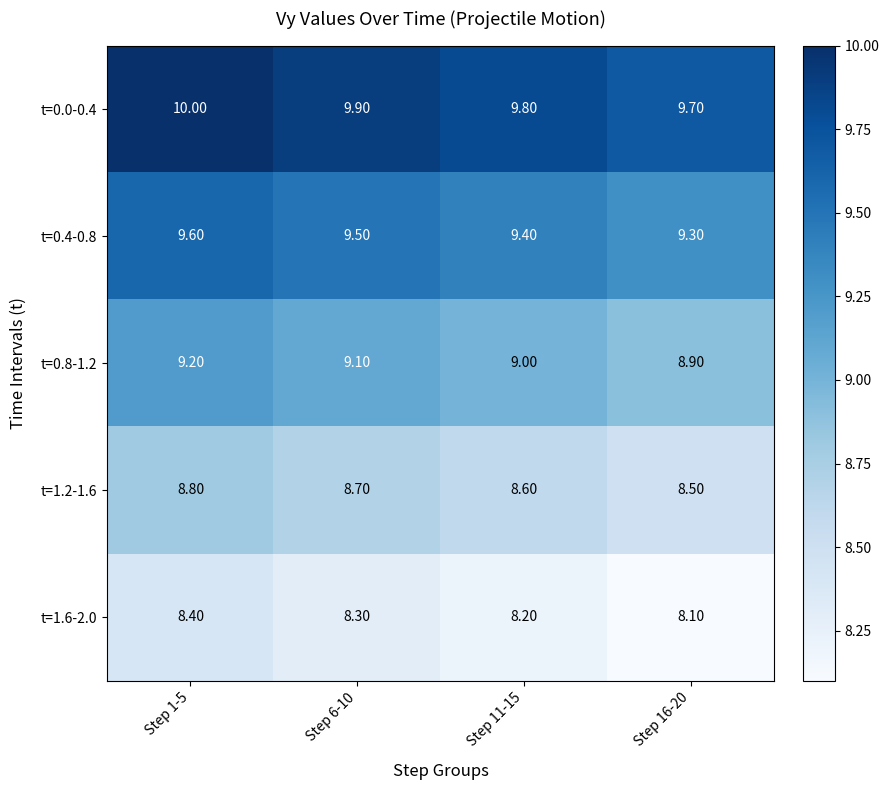

At Step 16-20, list the series in order from smallest to largest.

t=1.6-2.0, t=1.2-1.6, t=0.8-1.2, t=0.4-0.8, t=0.0-0.4